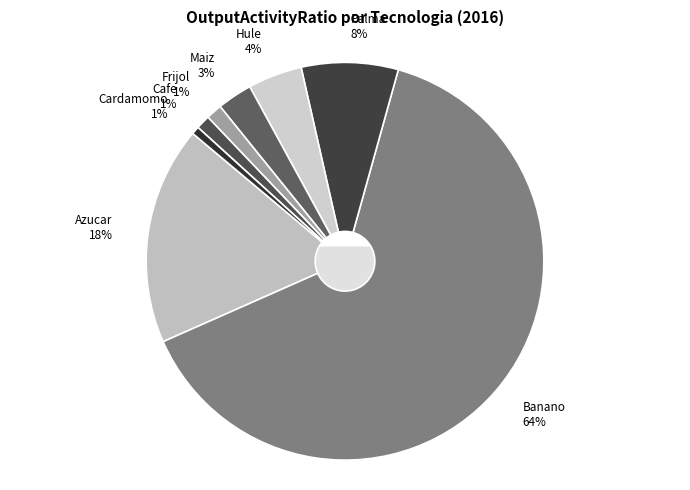

Rank the categories by value from highest to lowest.

Banano, Azucar, Palma, Hule, Maiz, Frijol, Cafe, Cardamomo